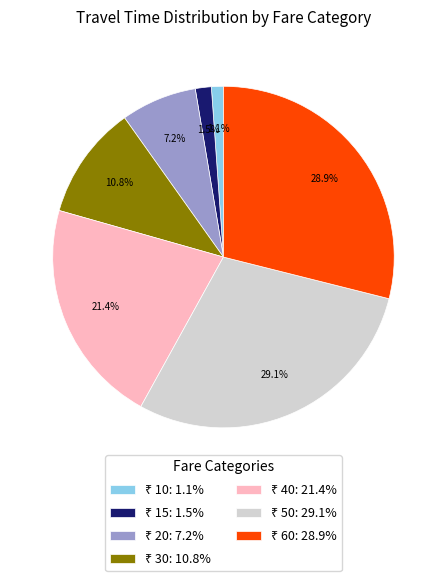

Is there a majority slice in this chart?

No